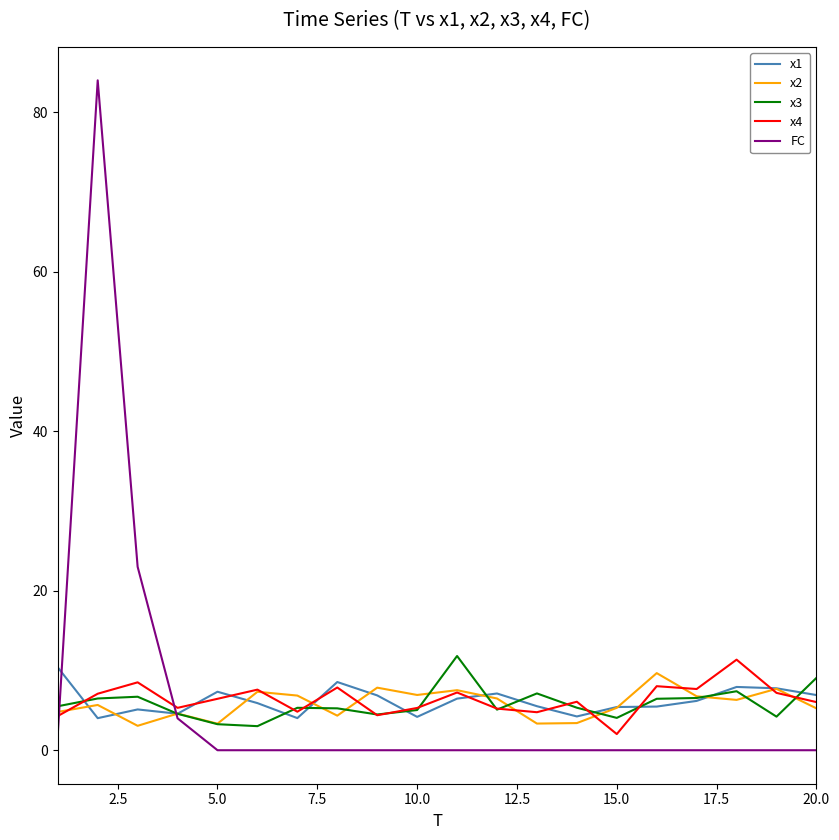

Which series has the widest spread of values?

FC